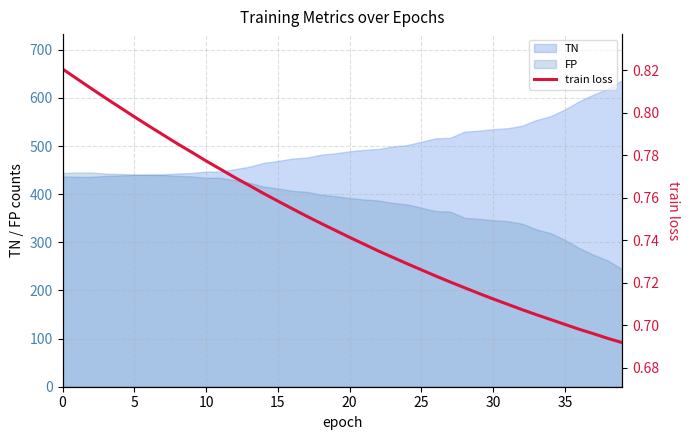

Does the chart display data point markers on the line(s)?

No